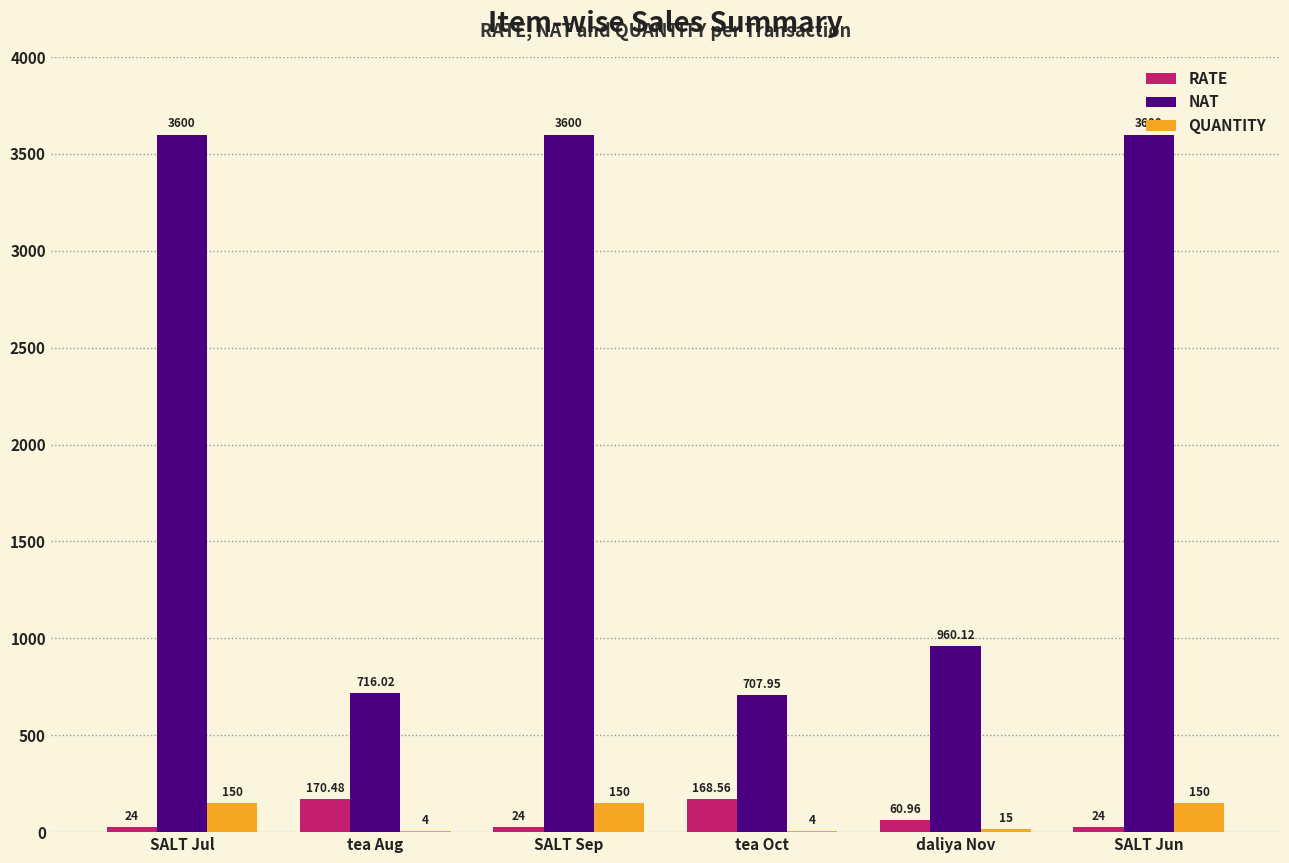

True or false: NAT has a value of 3600.0 at SALT Jul.

True